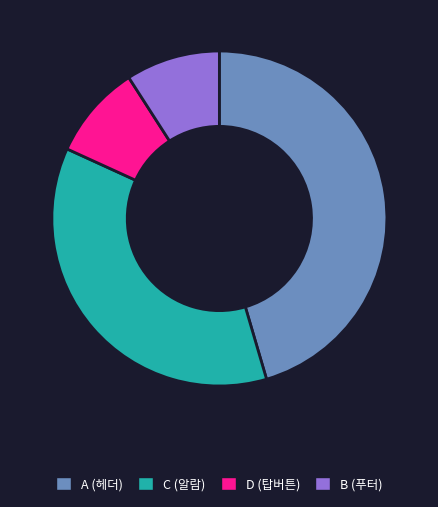

Do A (헤더) and D (탑버튼) together represent more than half of the pie?

Yes